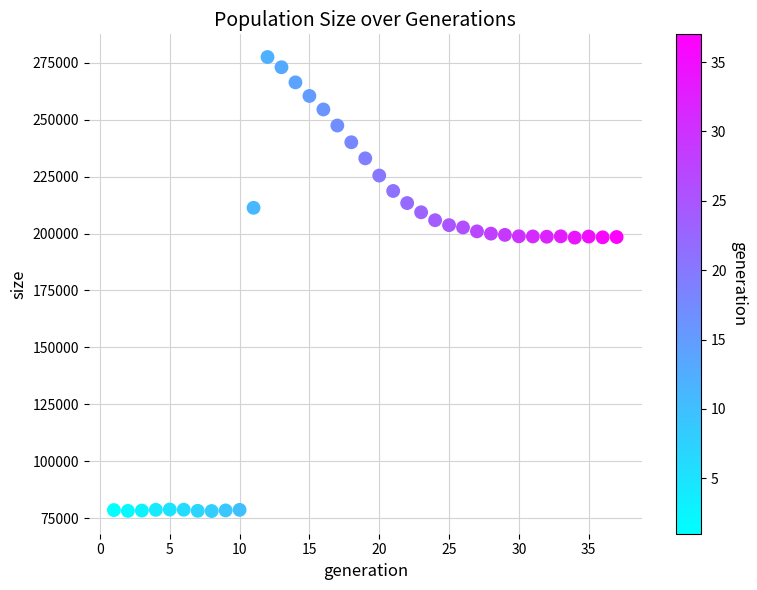

What is the range of X values (max minus min)?

36